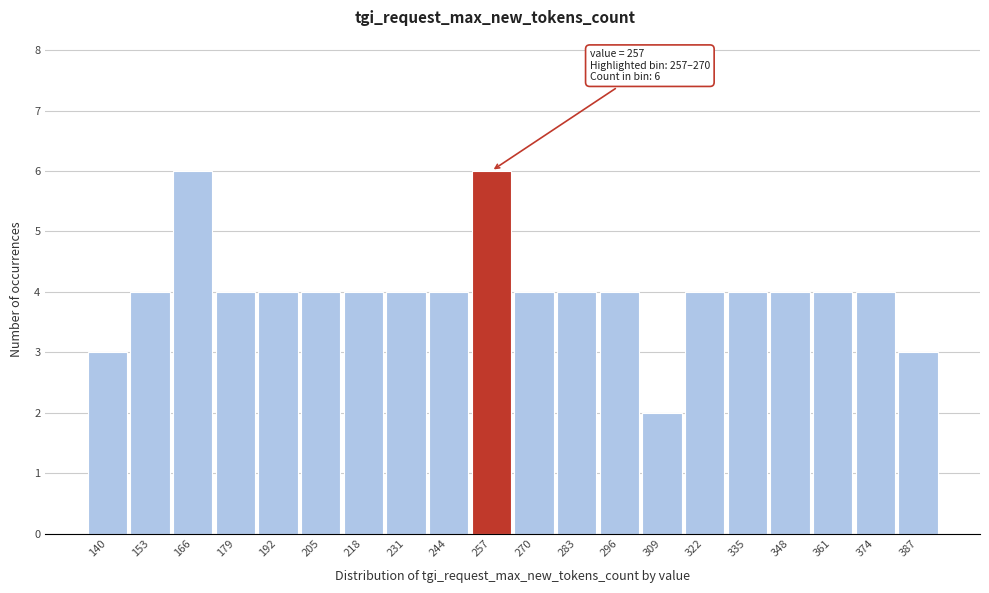

Reading right to left, what are all the values shown in this chart?

387=3	374=4	361=4	348=4	335=4	322=4	309=2	296=4	283=4	270=4	257=6	244=4	231=4	218=4	205=4	192=4	179=4	166=6	153=4	140=3